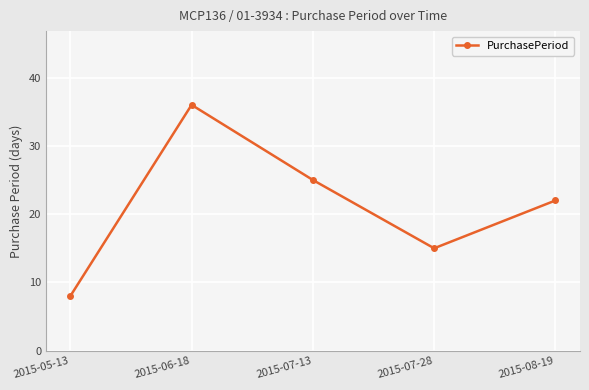

List the labels in order of value, largest first.

2015-06-18, 2015-07-13, 2015-08-19, 2015-07-28, 2015-05-13